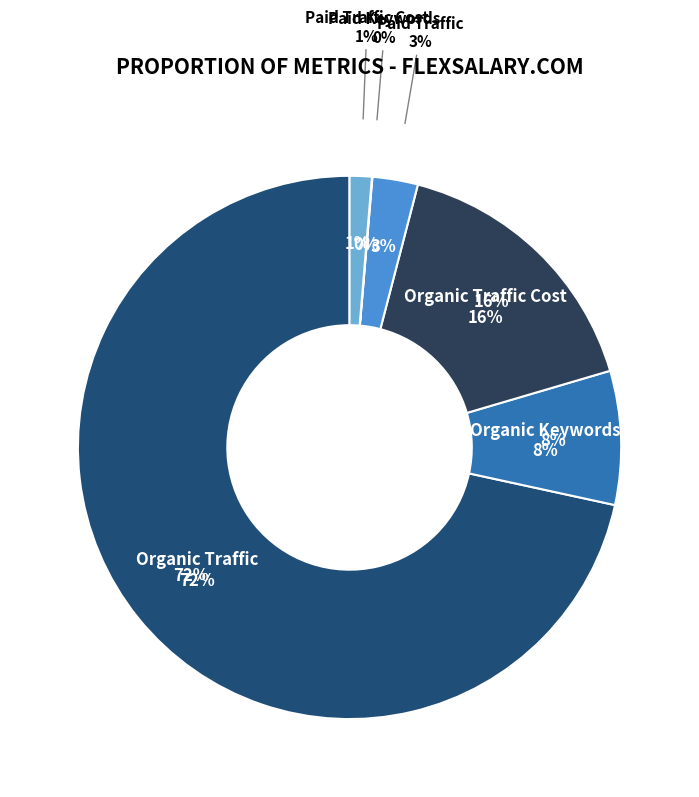

The Organic Traffic slice represents 72% of the pie. True or false?

True